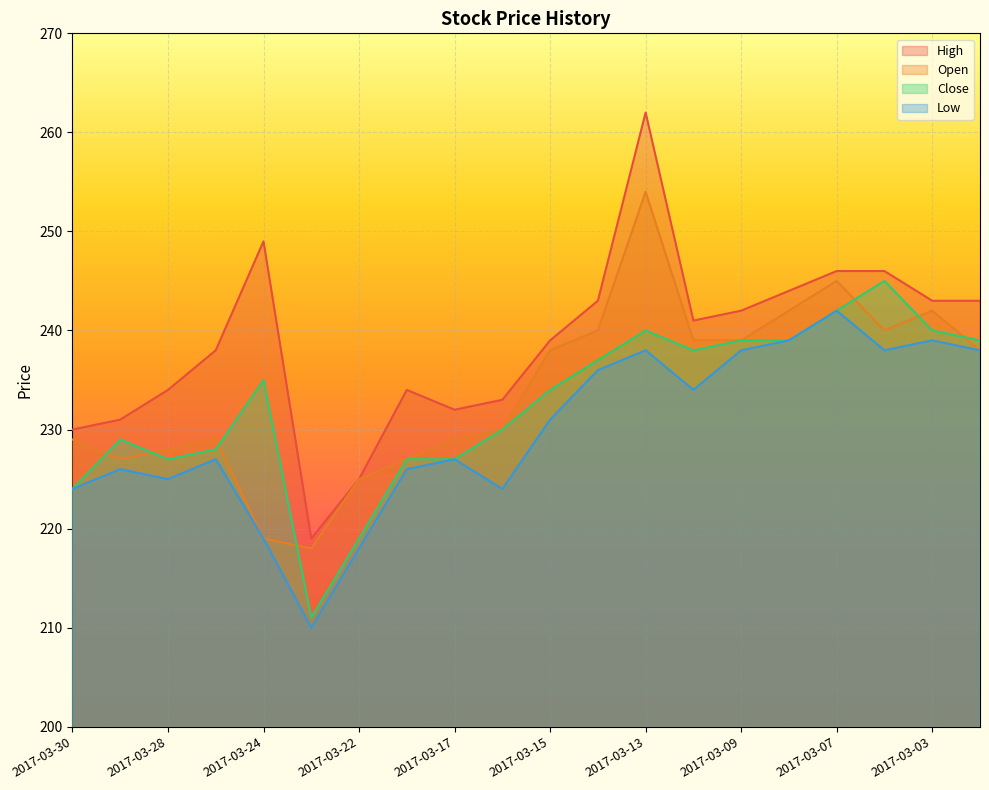

In Low, how many points are higher than both neighbors (excluding endpoints)?

6